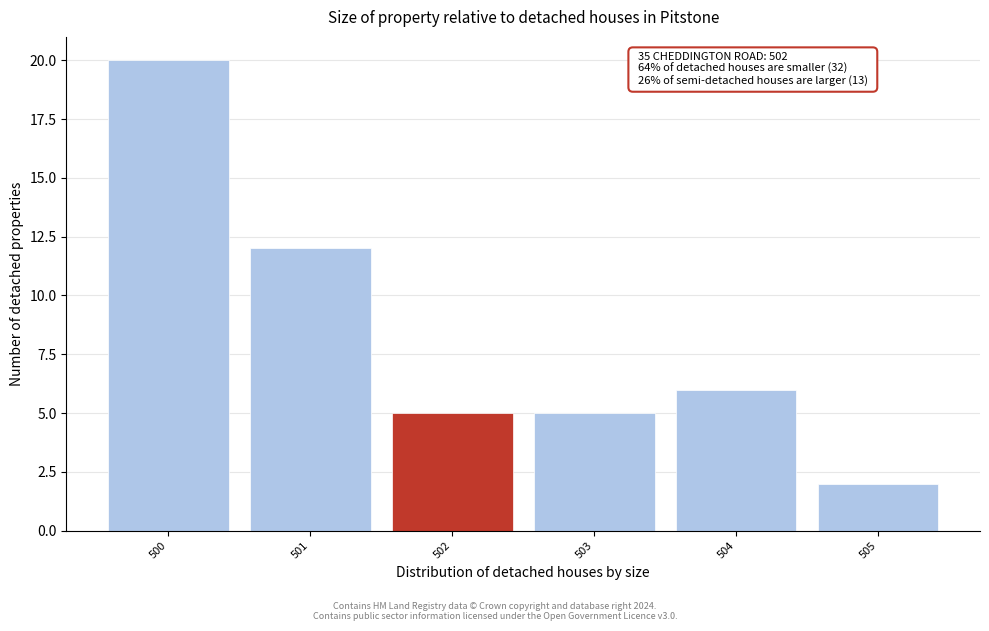

Over which range of the x-axis is the bar tallest?

499.5 to 500.5